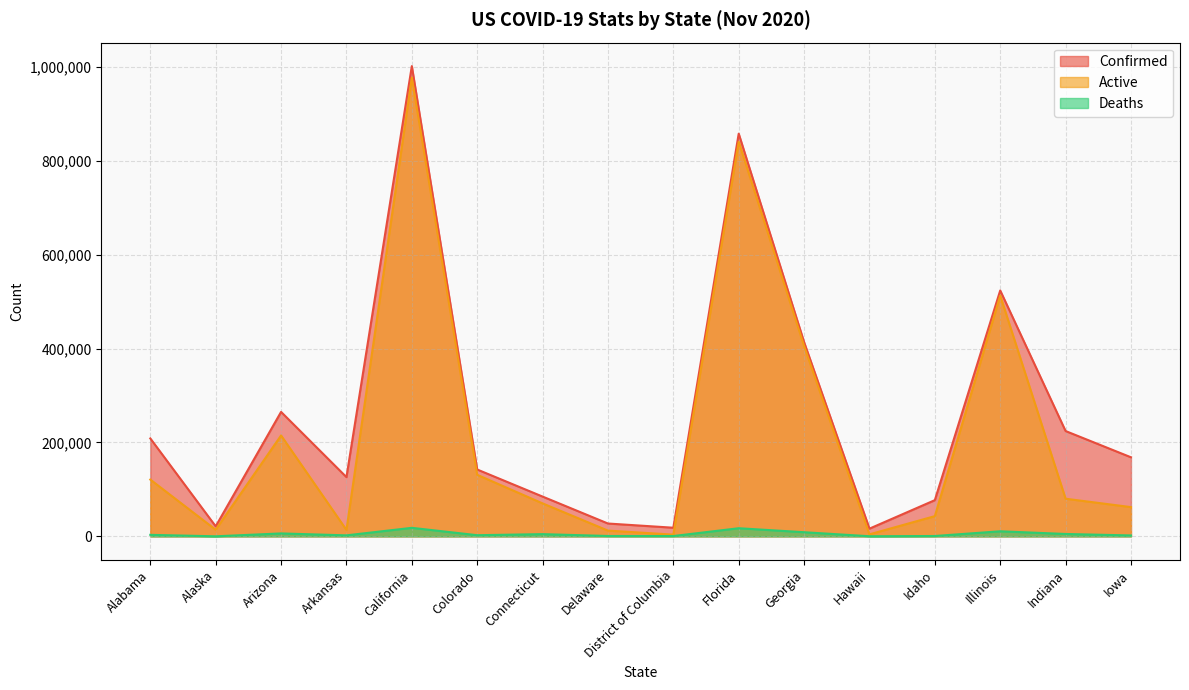

Which category has the highest value in the Active series?

California